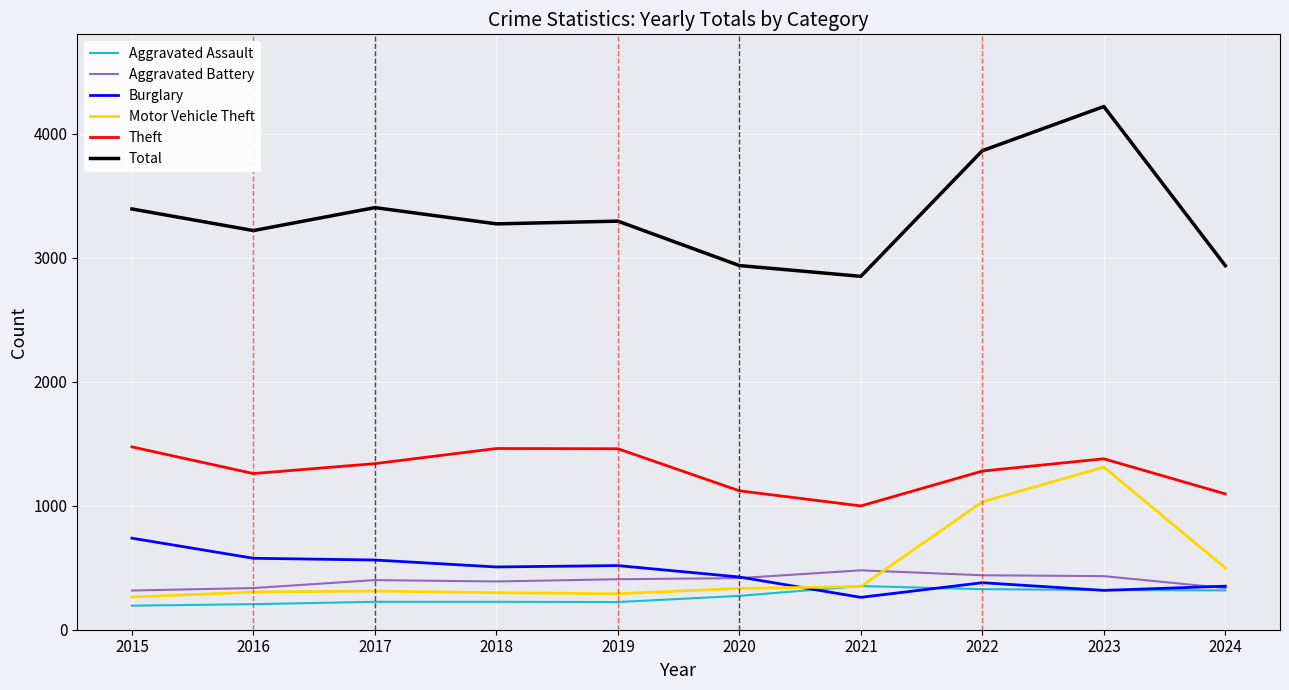

Which series has the widest spread of values?

Total